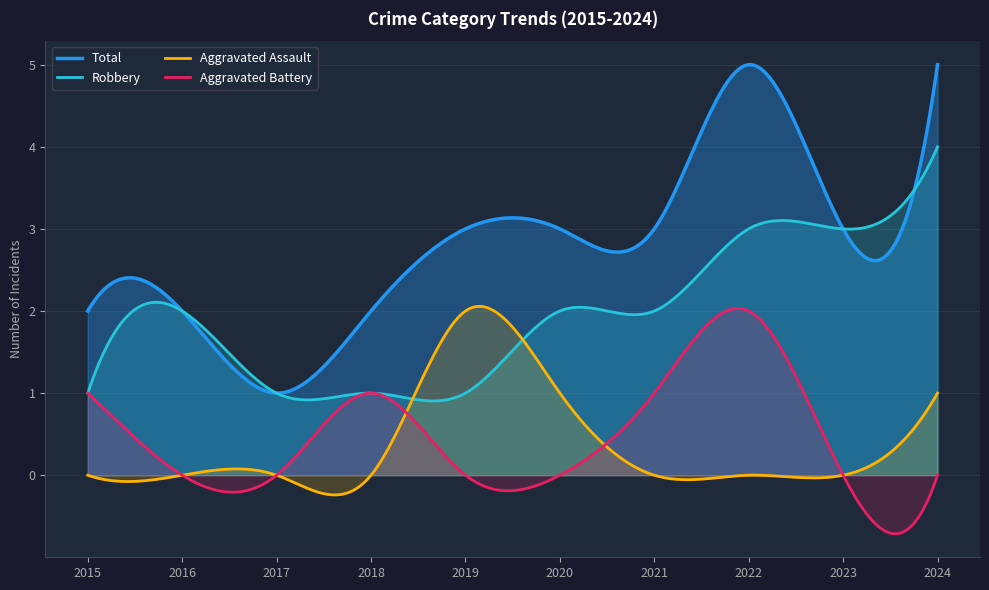

Which series has the widest spread of values?

Total